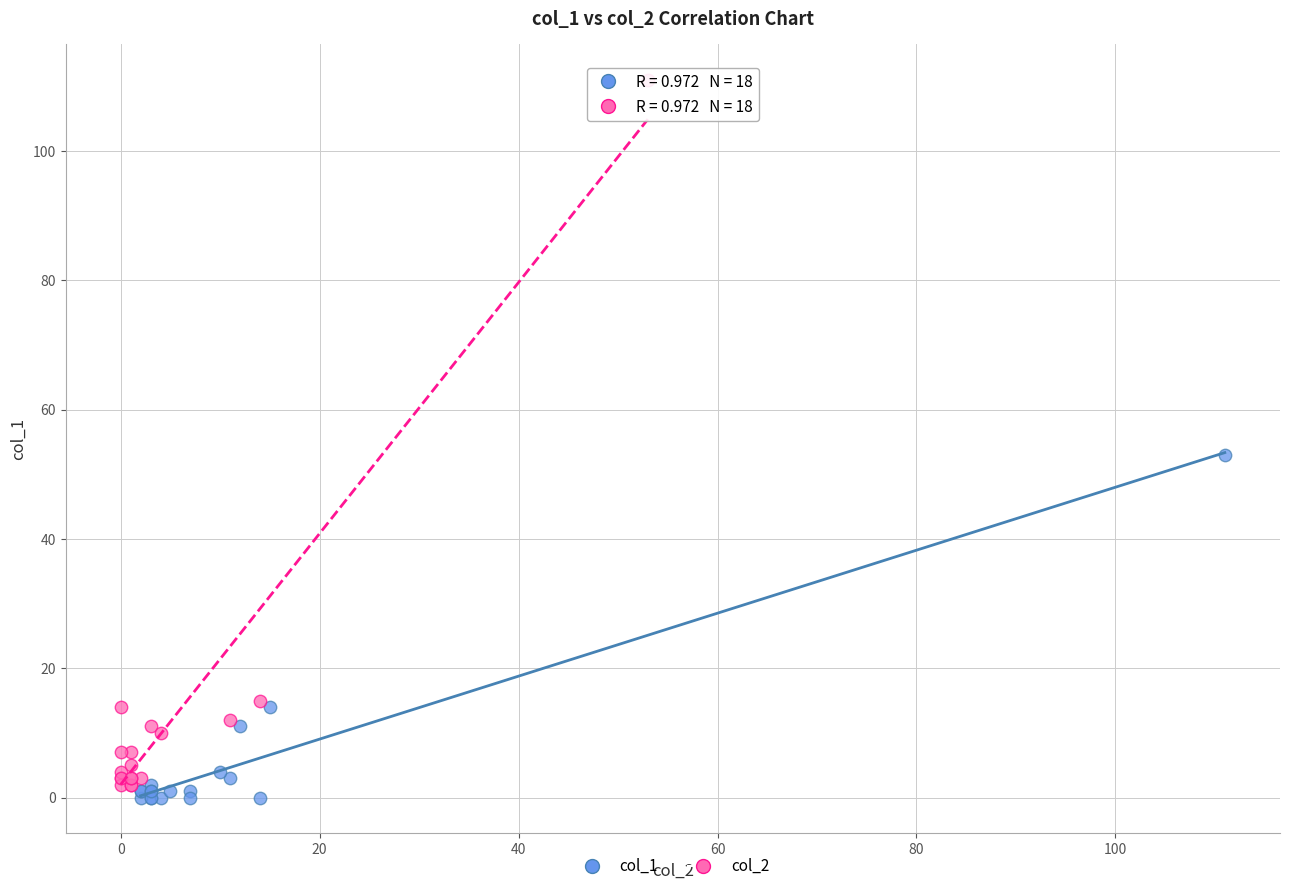

What are all the series names shown in the legend?

col_1, col_2